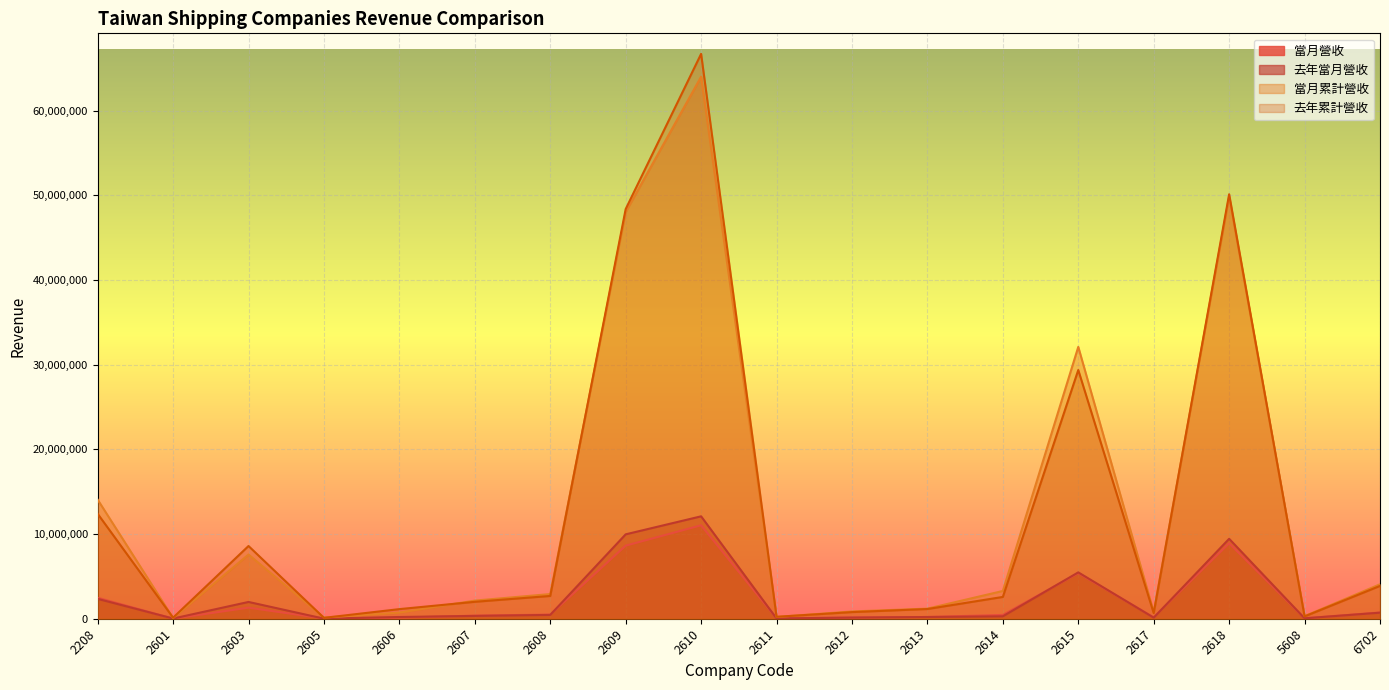

Reading left to right, extract all data points from this chart.

當月營收: 2476704	10992	1306474	30068	125077	366023	491929	8633817	11036888	35305	142471	202728	447630	5380742	162600	8909051	51595	737354
去年當月營收: 2347290	23556	1982191	9606	203960	333366	451443	9968593	12096329	30648	134606	204061	285001	5476123	125862	9441329	48660	715587
當月累計營收: 14067409	80540	7585086	136897	727554	2141817	2914574	48042433	64023773	209018	860075	1193657	3279514	32107937	790939	49855025	308187	4069834
去年累計營收: 12395207	123922	8590002	104842	1134901	1998221	2689986	48387333	66718143	229030	782718	1146232	2574774	29377911	666470	50140839	273980	3875552